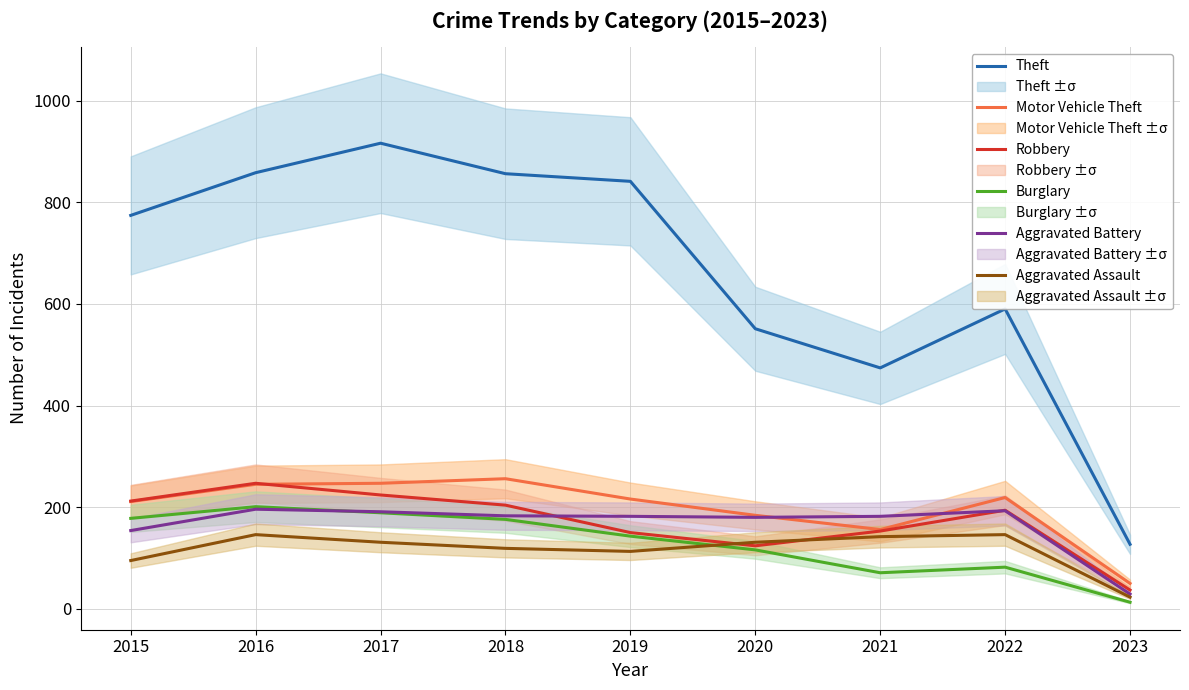

Between 2015 and 2022, which series saw the biggest shift?

Theft